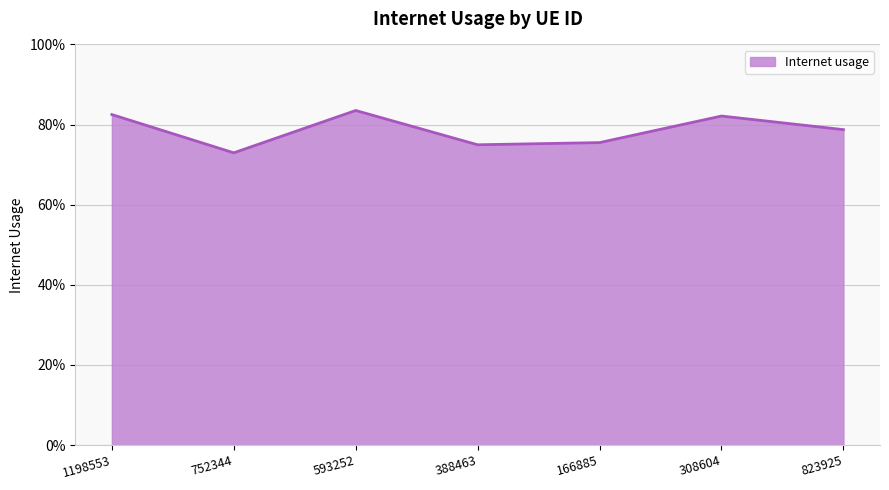

Is this an area chart (filled region under the line)?

Yes